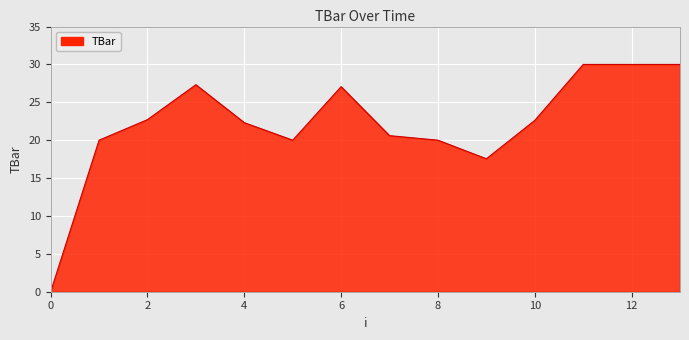

What is the difference between the maximum and minimum values?

30.0